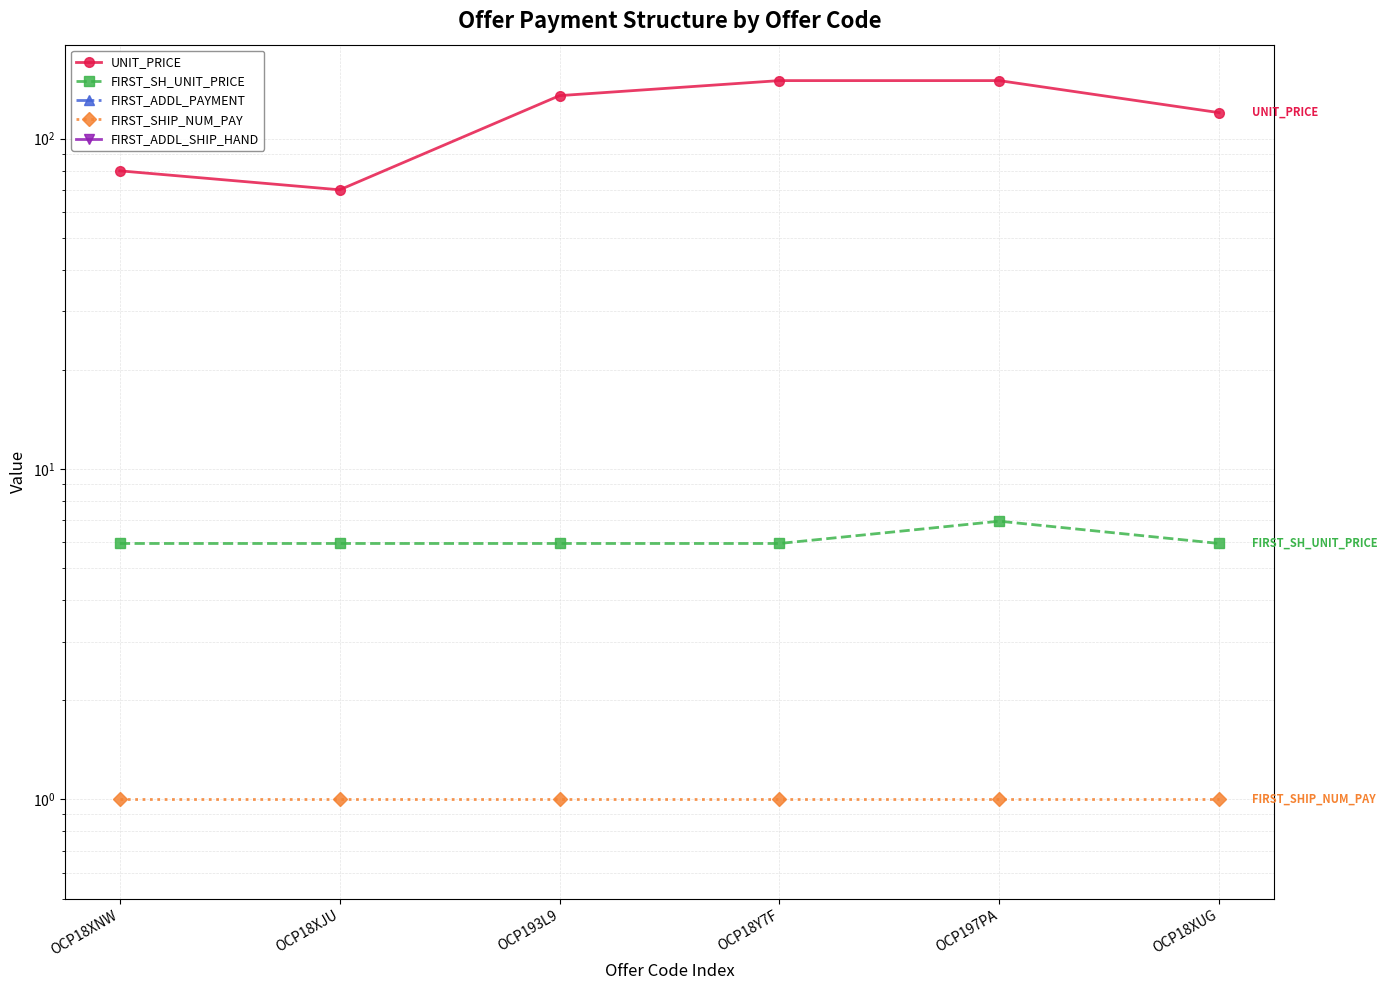

Rank the categories by FIRST_ADDL_SHIP_HAND value from lowest to highest.

OCP18XNW, OCP18XJU, OCP193L9, OCP18Y7F, OCP197PA, OCP18XUG